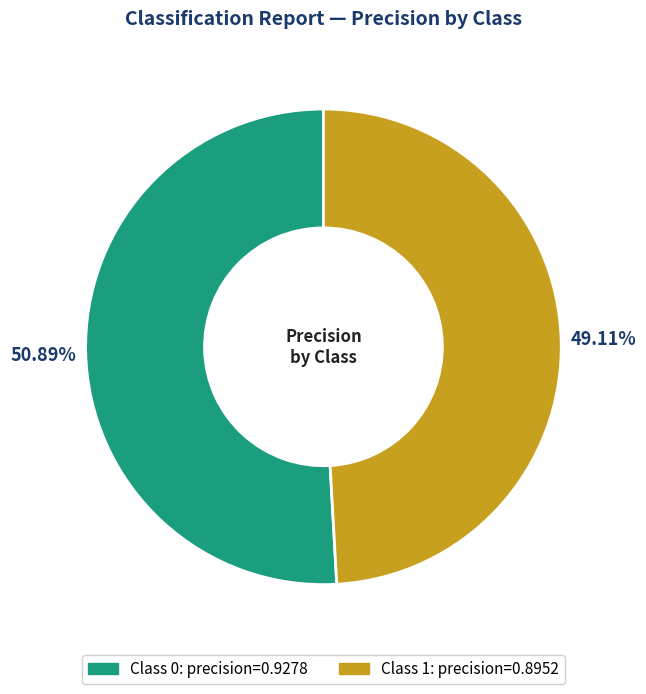

Does any single category account for the majority?

Yes